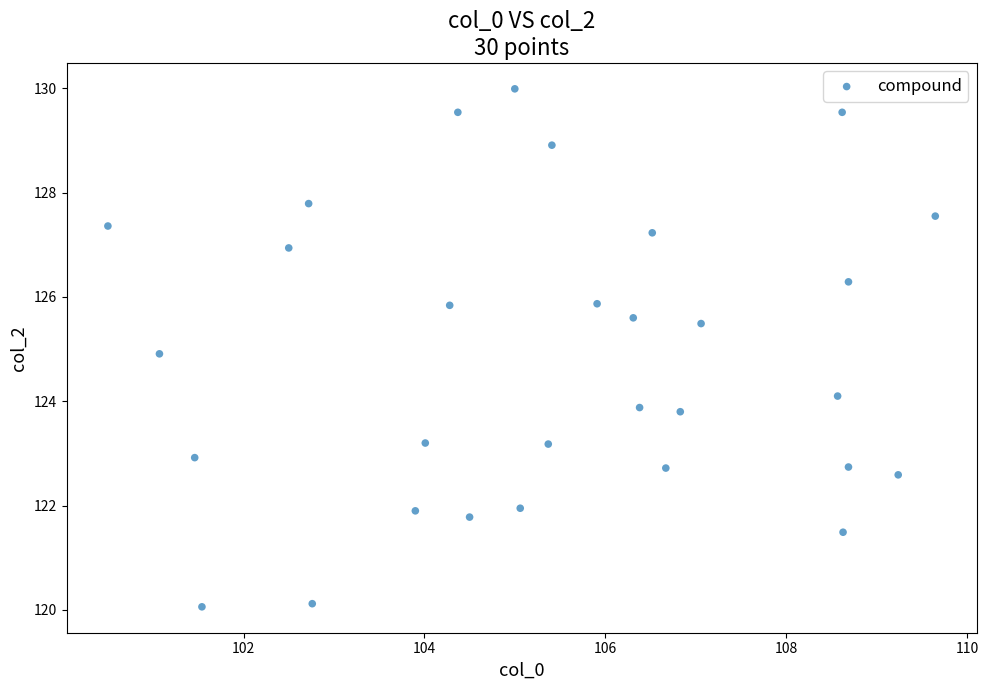

What is the range of Y values (max minus min)?

9.9